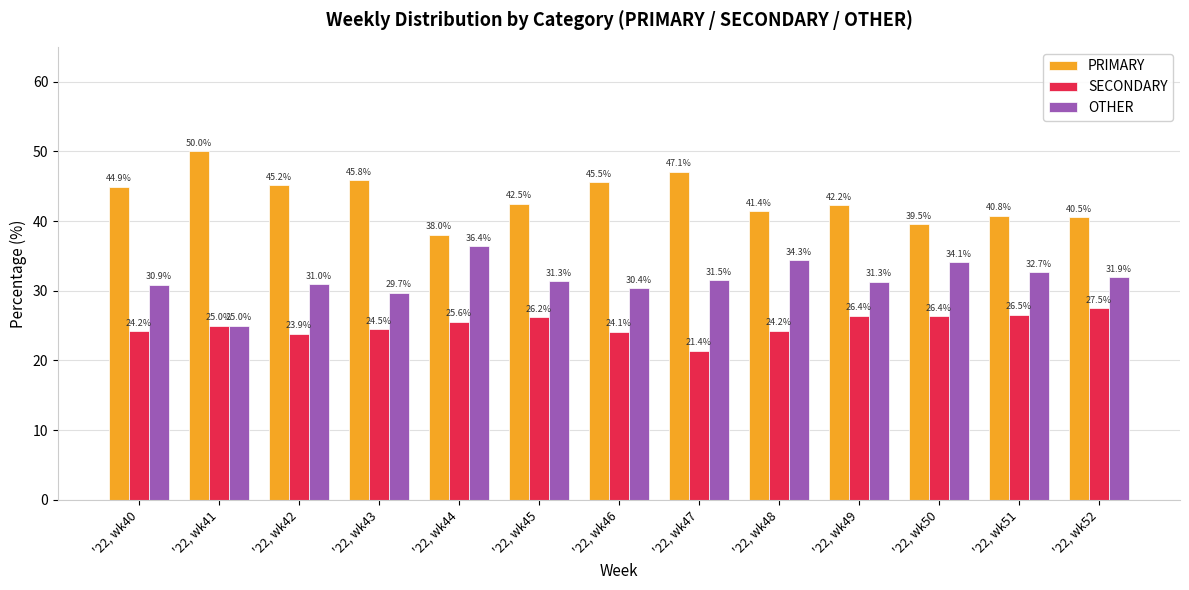

What are all the series names shown in the legend?

PRIMARY, SECONDARY, OTHER